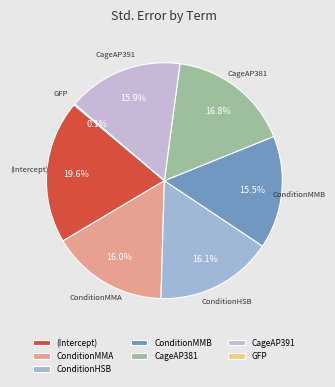

Does any single category account for the majority?

No